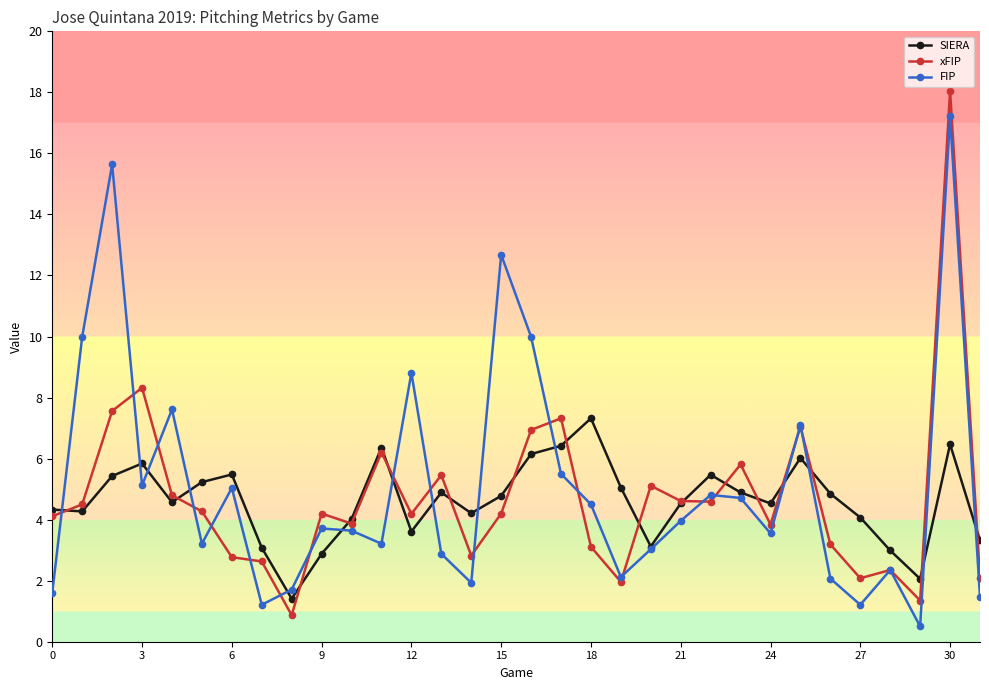

What is the minimum value for FIP?

0.5